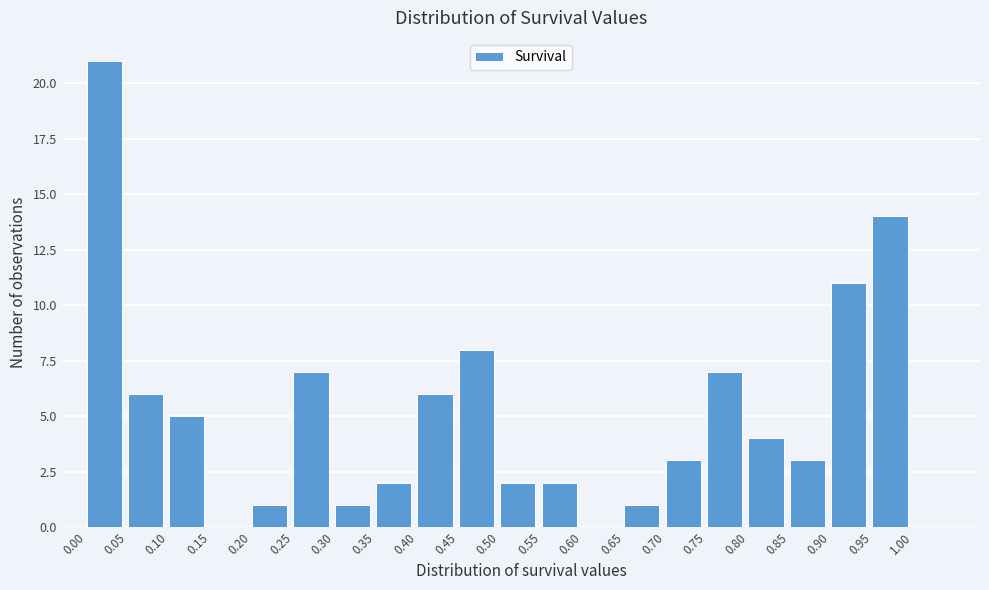

Reading left to right, transcribe this chart: for each bar, give the range it covers on the x-axis and its height. The values are not printed on the chart, so give them approximately, as read against the axis.

0.00 to 0.05: 21
0.05 to 0.10: 6
0.10 to 0.15: 5
0.15 to 0.20: 0
0.20 to 0.25: 1
0.25 to 0.30: 7
0.30 to 0.35: 1
0.35 to 0.40: 2
0.40 to 0.45: 6
0.45 to 0.50: 8
0.50 to 0.55: 2
0.55 to 0.60: 2
0.60 to 0.65: 0
0.65 to 0.70: 1
0.70 to 0.75: 3
0.75 to 0.80: 7
0.80 to 0.85: 4
0.85 to 0.90: 3
0.90 to 0.95: 11
0.95 to 1.00: 14